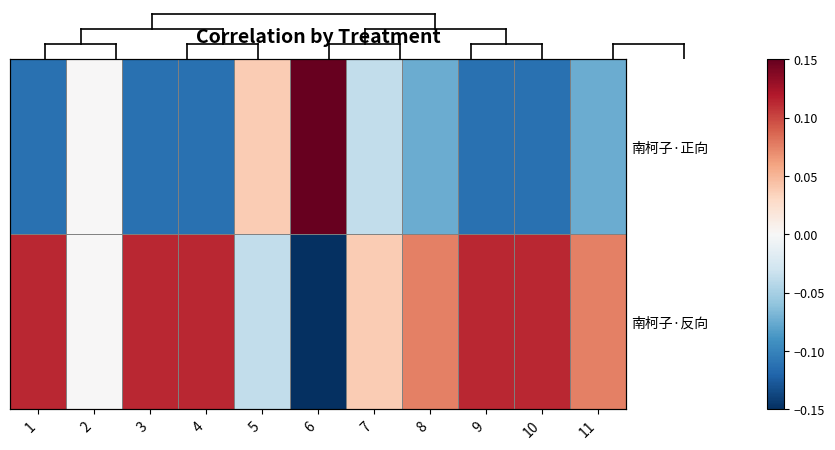

The value of 南柯子·正向 at 4 is -0.1. True or false?

True